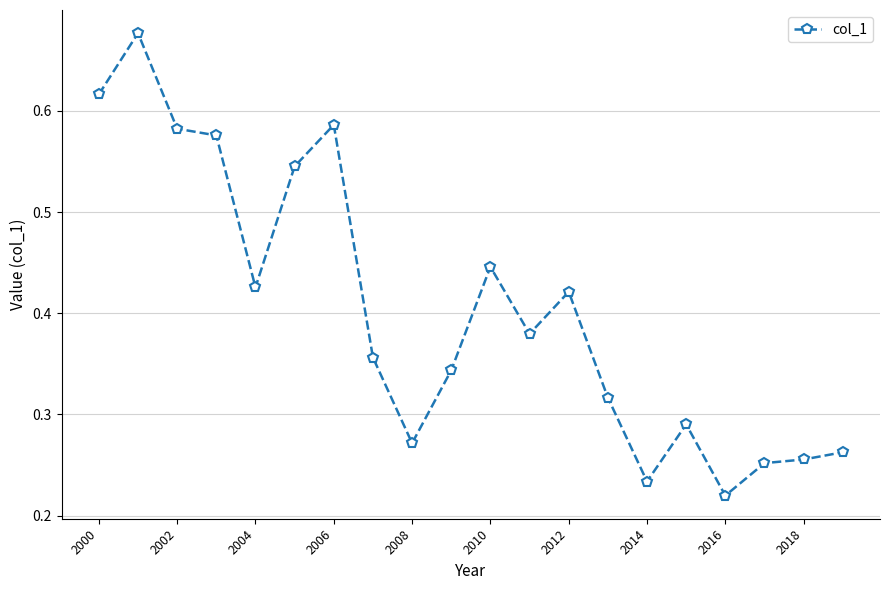

Count the values in the range 0 to 1.

20